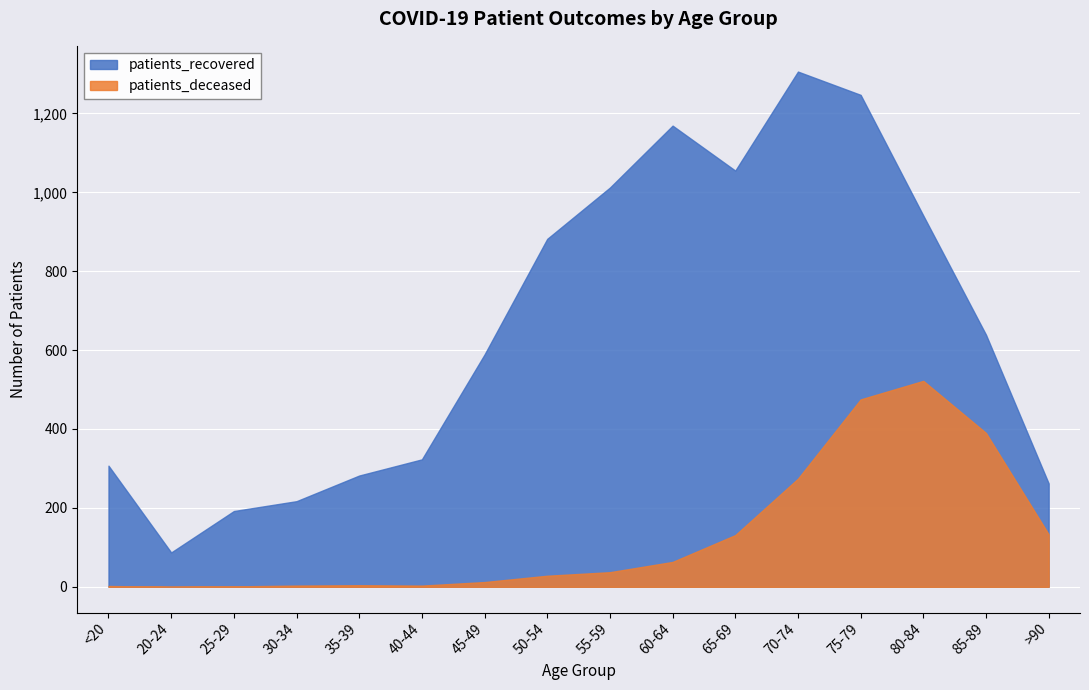

Which series has the largest range (max minus min)?

patients_recovered